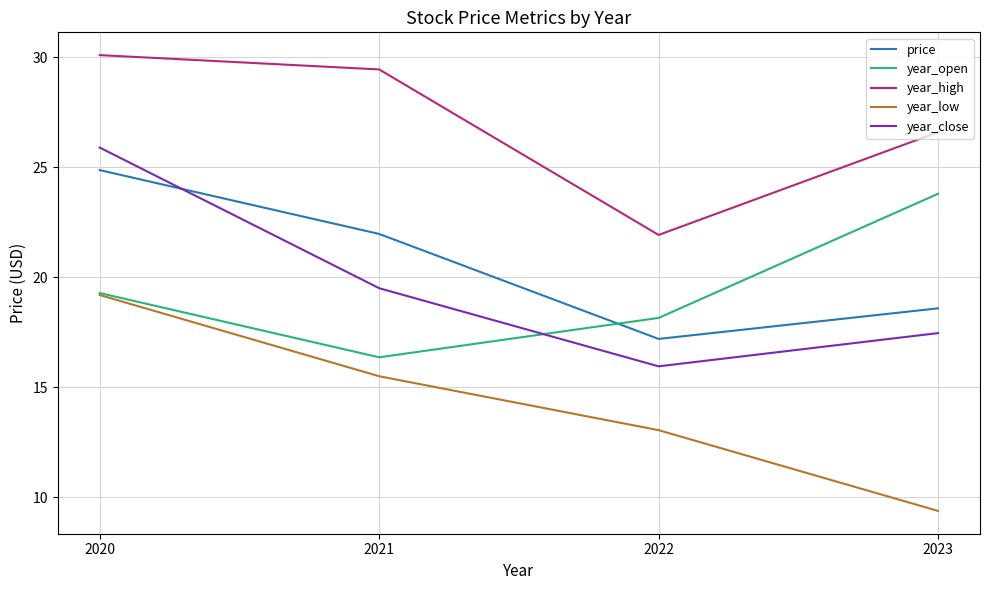

At which label does year_open reach its minimum?

2021